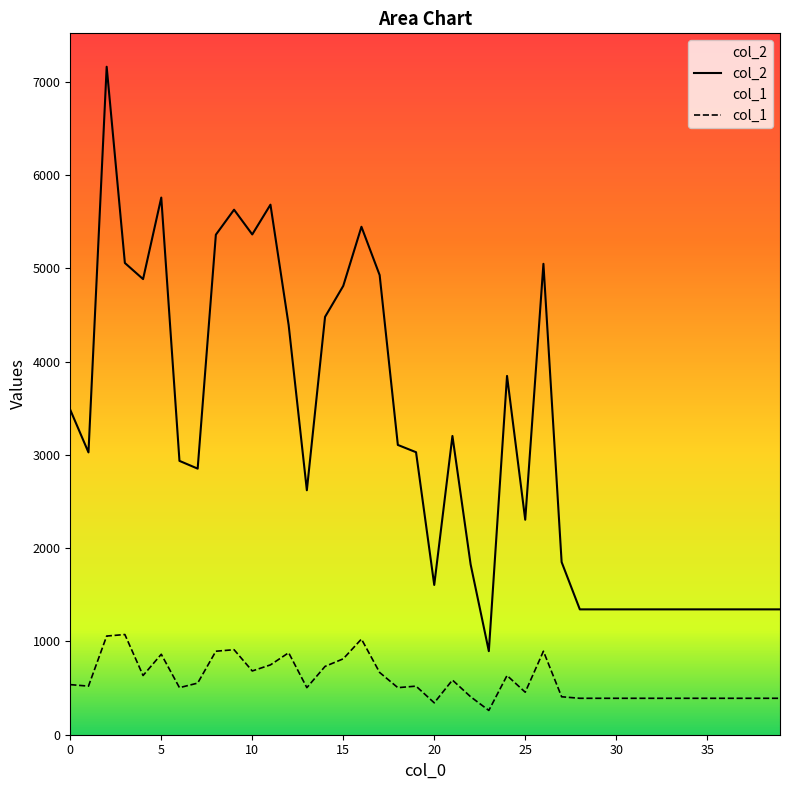

What are all the series names shown in the legend?

col_2, col_1